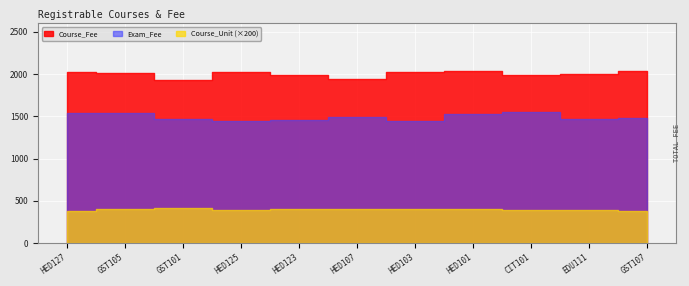

True or false: Course_Unit and Exam_Fee cross at least once.

False